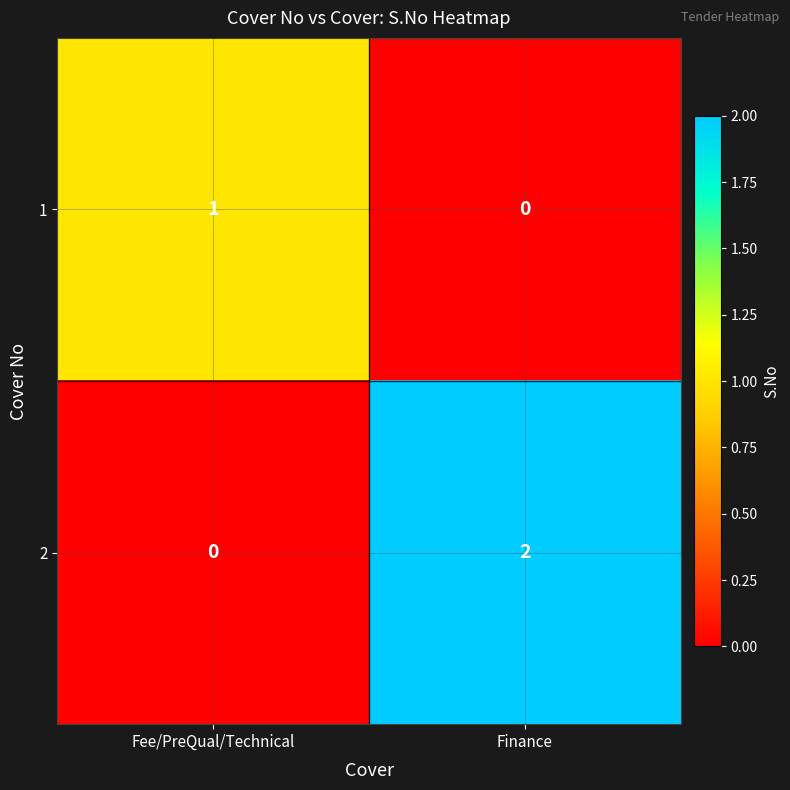

Is it true that 1 equals 1 at Fee/PreQual/Technical?

True